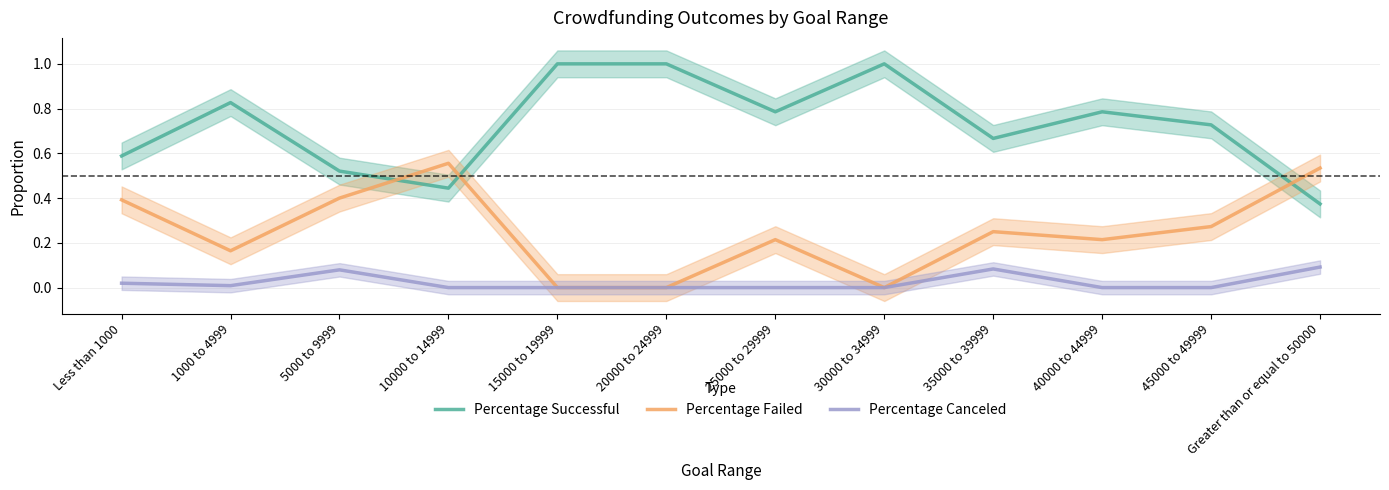

At which category is the sum across all series the highest?

Less than 1000